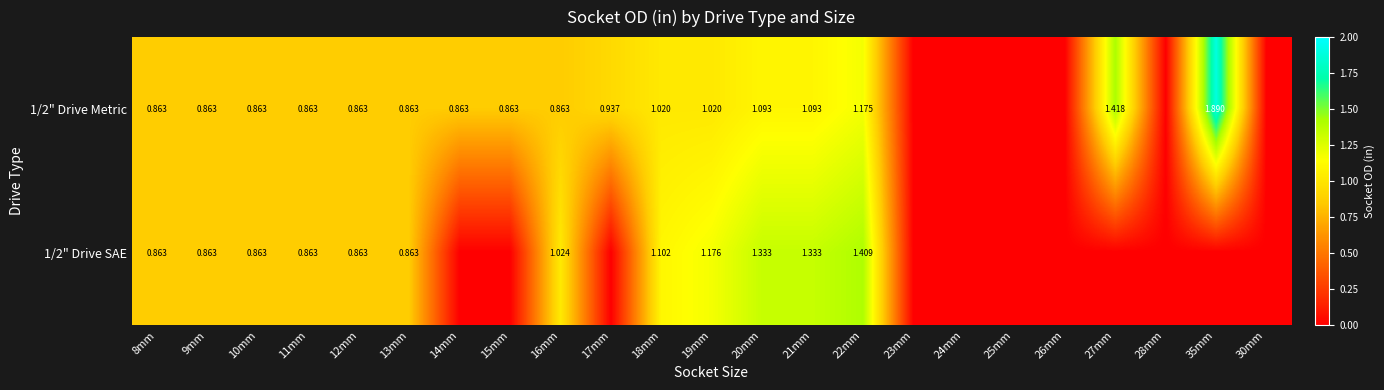

The value of 1/2" Drive Metric at 20mm is 1.1. True or false?

True